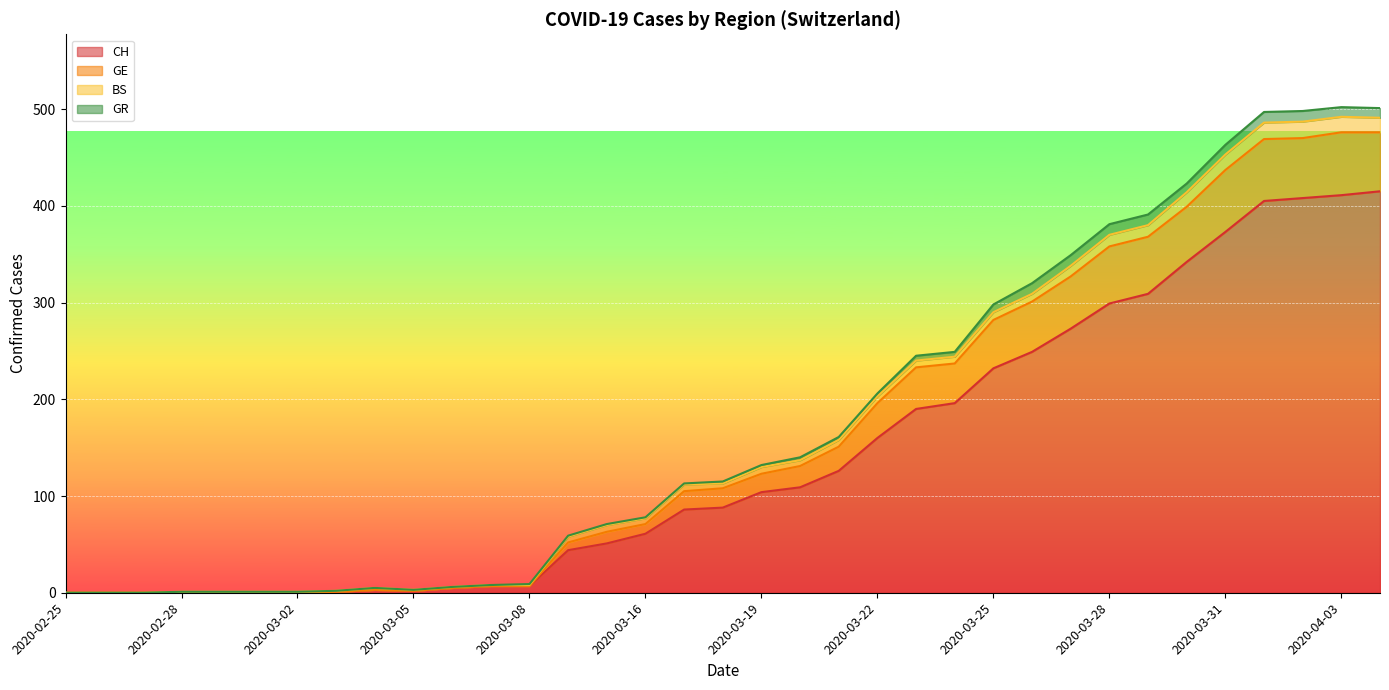

What is the total value across all series at 2020-03-25?

298